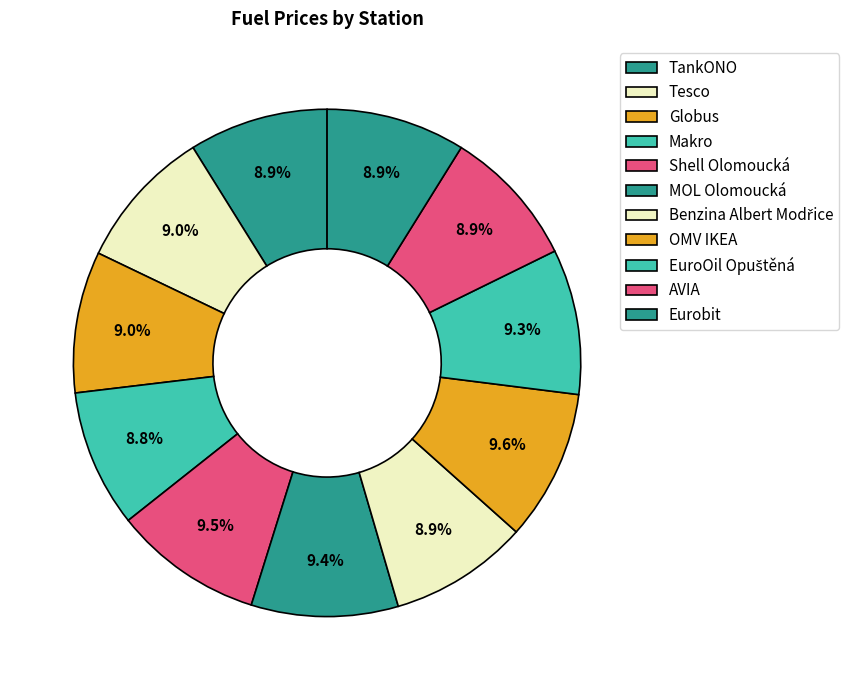

To the nearest percent, what percentage of the pie is Eurobit?

9%